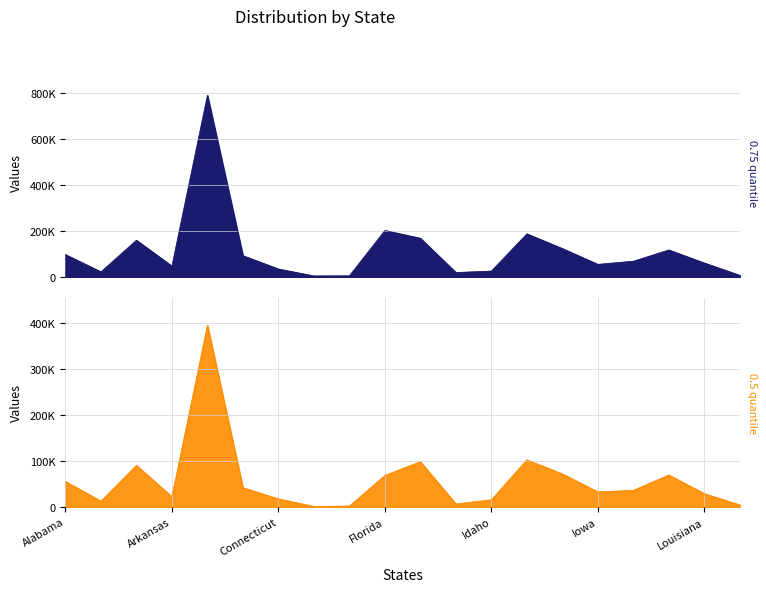

Where does the 0.5 series first go above 35856?

Alabama